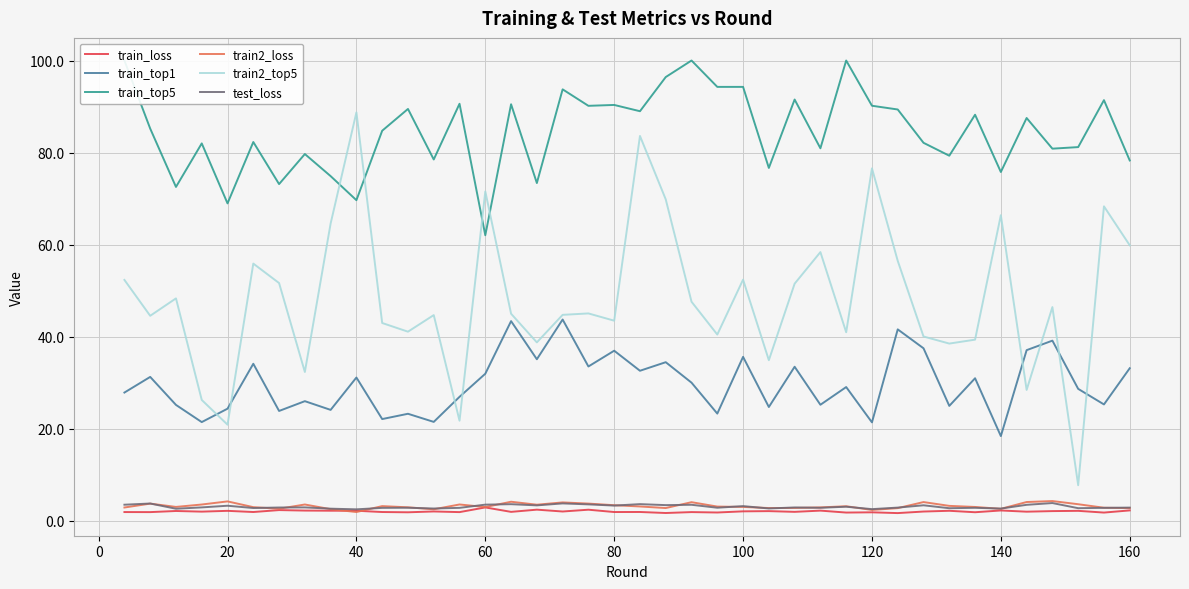

Which series ends up on top after the final intersection of train2_top5 and train_top5?

train_top5